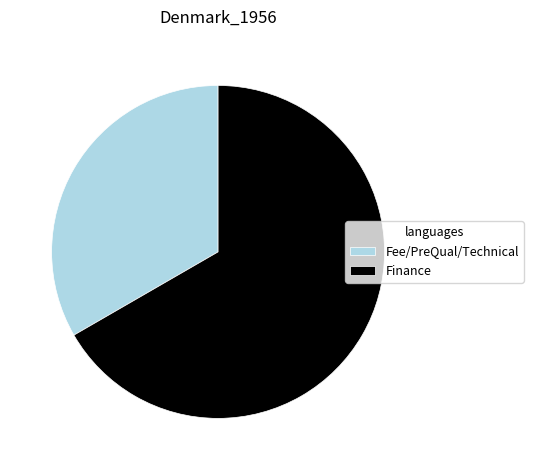

The Fee/PreQual/Technical slice represents 33% of the pie. True or false?

True